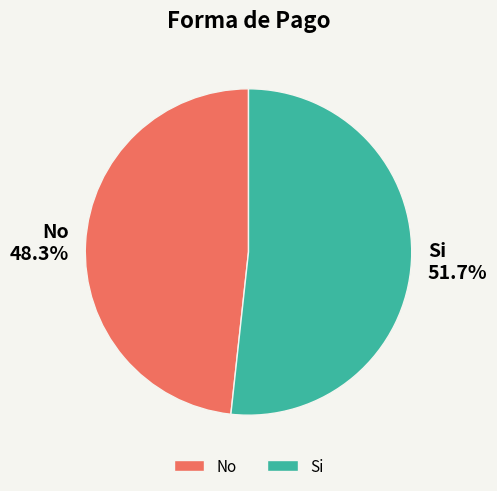

Is it true that No is 39% of the pie?

False